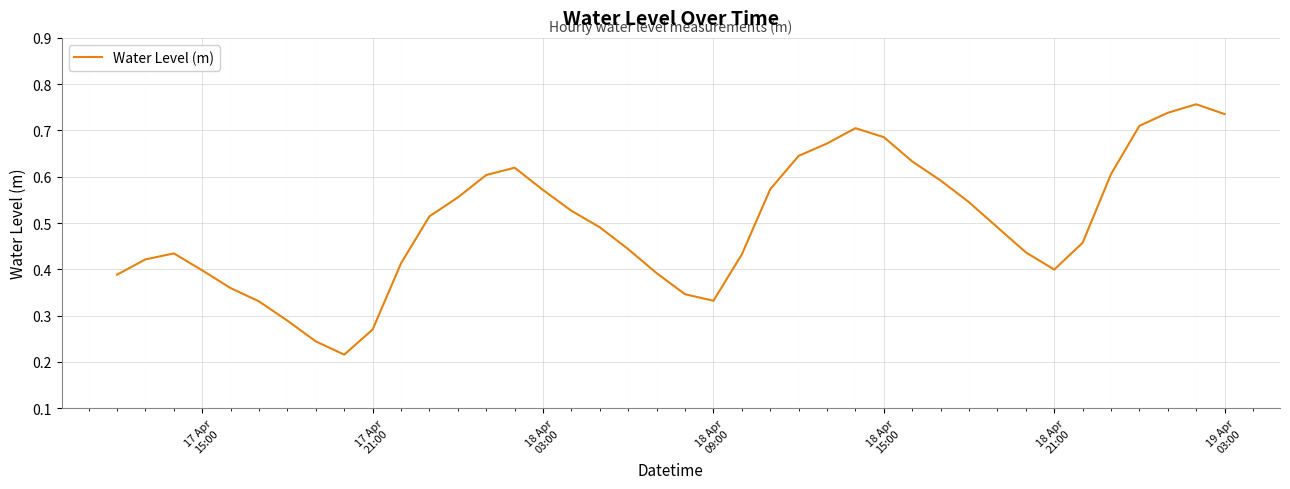

Reading right to left, transcribe all the data shown in this chart.

0.7	0.8	0.7	0.7	0.6	0.5	0.4	0.4	0.5	0.5	0.6	0.6	0.7	0.7	0.7	0.6	0.6	0.4	0.3	0.3	0.4	0.4	0.5	0.5	0.6	0.6	0.6	0.6	0.5	0.4	0.3	0.2	0.2	0.3	0.3	0.4	0.4	0.4	0.4	0.4